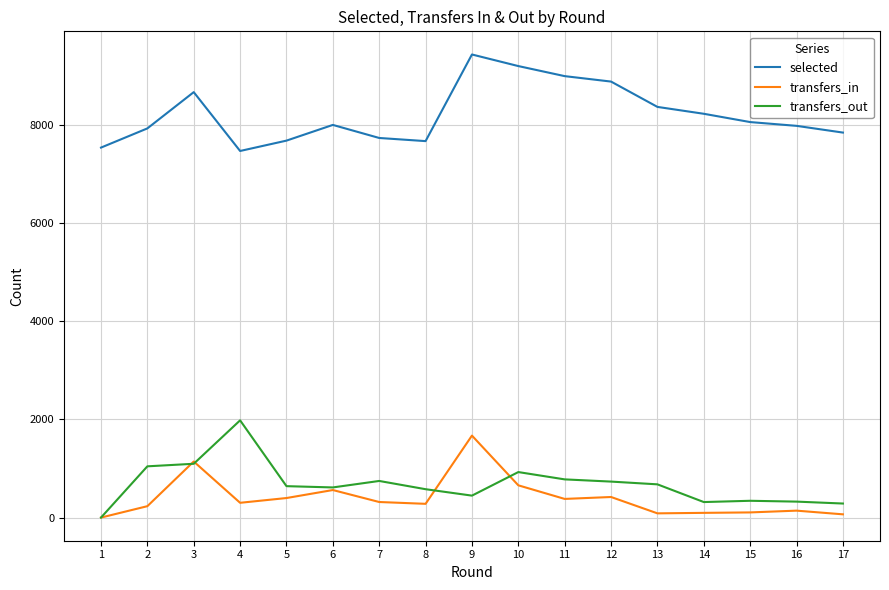

The transfers_out series shows 1105 at 5. True or false?

False